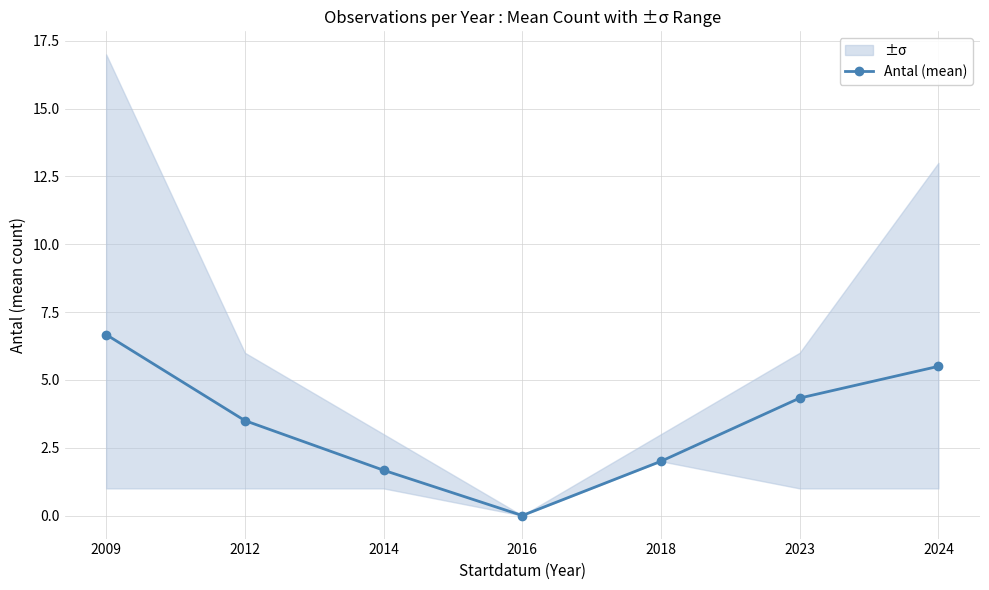

How many distinct data groups are displayed?

1